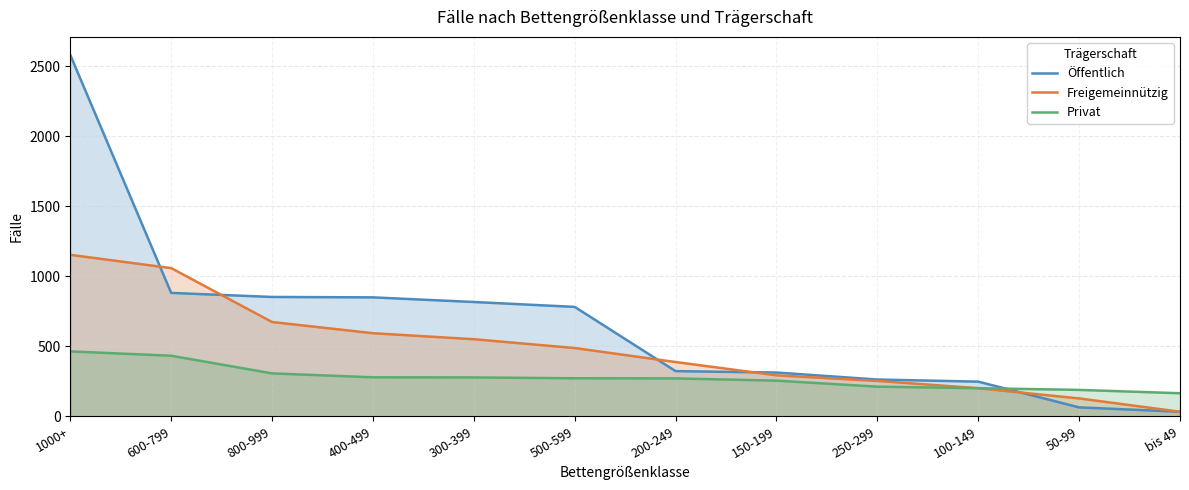

Where is Freigemeinnützig nearest to the value 593?

400-499